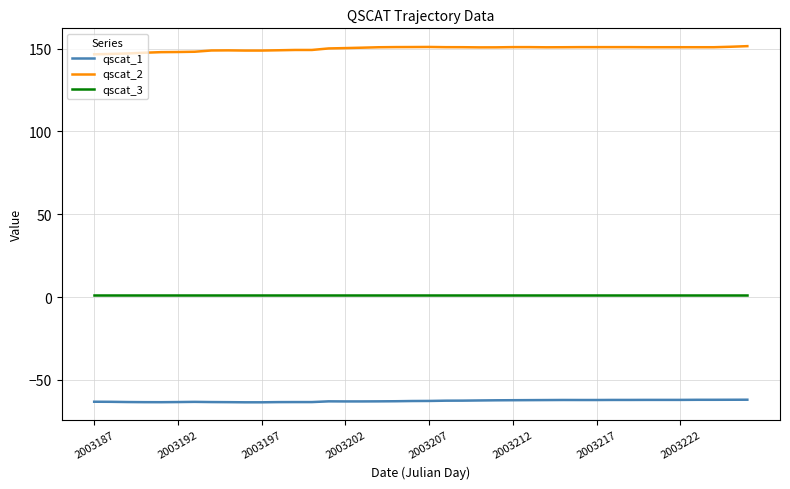

What is the greatest value displayed?

151.5